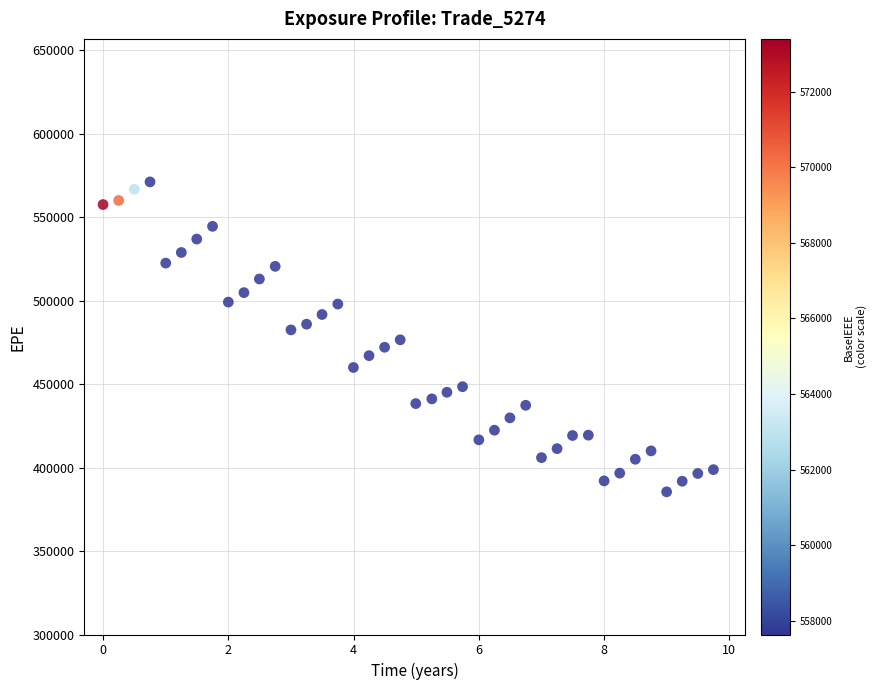

What is the range of Y values (max minus min)?

185709